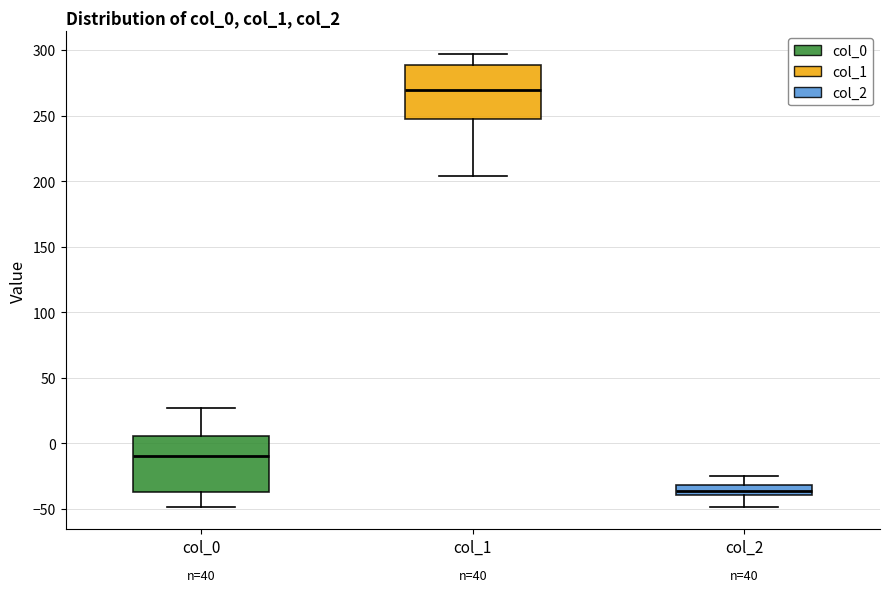

Reading left to right, transcribe this box plot: for each box, give where its median line is, the range the box spans, and where its two whiskers end, as read against the y-axis. The values are not printed on the chart, so give them approximately, as read against the axis.

col_0: median -10, box -40 to 5, whiskers -50 to 25
col_1: median 270, box 245 to 290, whiskers 205 to 295
col_2: median -35, box -40 to -30, whiskers -50 to -25